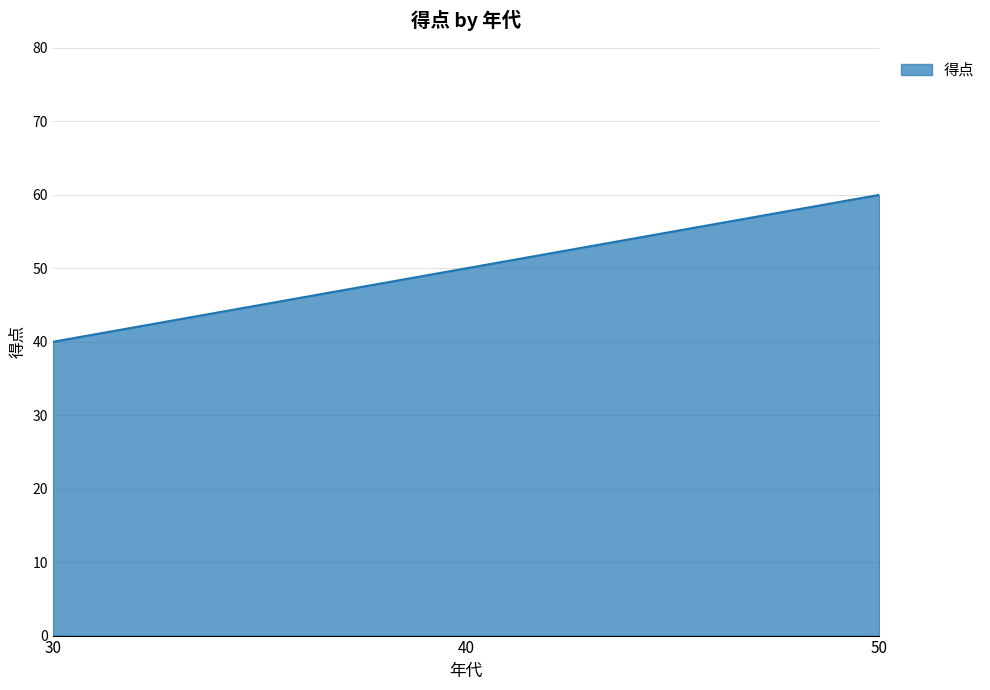

What is the change in value from 30 to 50?

+20